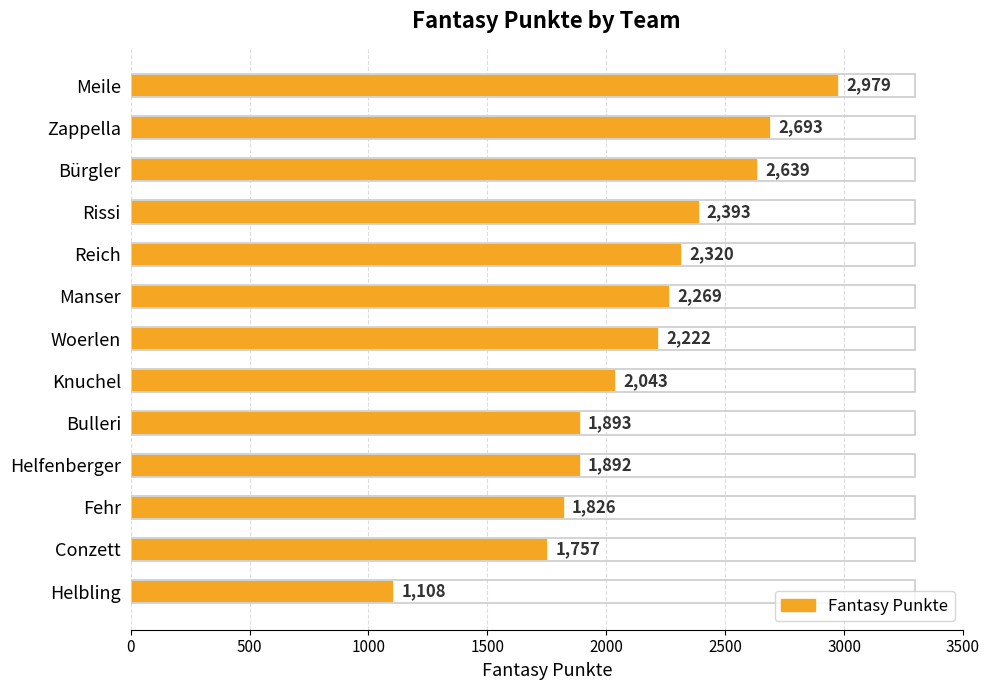

List the labels in order of value, largest first.

Meile, Zappella, Bürgler, Rissi, Reich, Manser, Woerlen, Knuchel, Bulleri, Helfenberger, Fehr, Conzett, Helbling